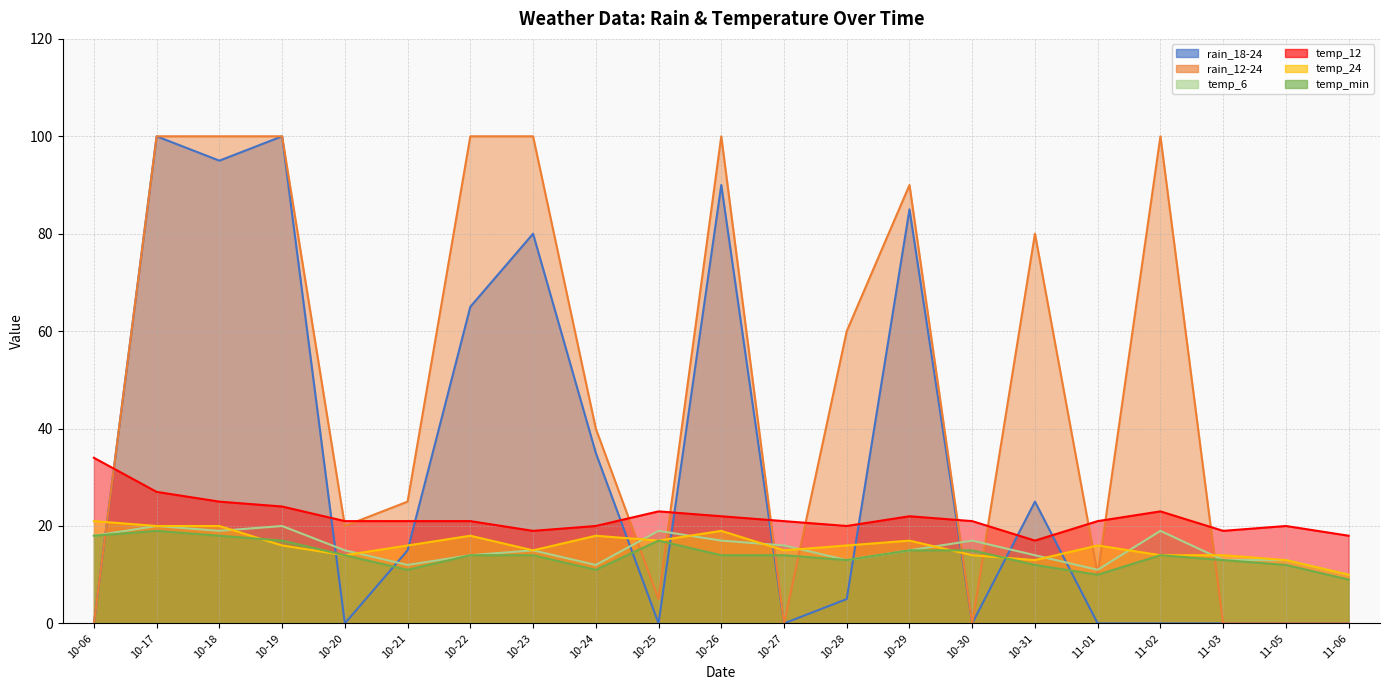

Reading left to right, extract all data points from this chart.

rain_18-24: 10-06=0	10-17=100	10-18=95	10-19=100	10-20=0	10-21=15	10-22=65	10-23=80	10-24=35	10-25=0	10-26=90	10-27=0	10-28=5	10-29=85	10-30=0	10-31=25	11-01=0	11-02=0	11-03=0	11-05=0	11-06=0
rain_12-24: 10-06=0	10-17=100	10-18=100	10-19=100	10-20=20	10-21=25	10-22=100	10-23=100	10-24=40	10-25=5	10-26=100	10-27=0	10-28=60	10-29=90	10-30=0	10-31=80	11-01=10	11-02=100	11-03=0	11-05=0	11-06=0
temp_6: 10-06=18	10-17=20	10-18=19	10-19=20	10-20=15	10-21=12	10-22=14	10-23=15	10-24=12	10-25=19	10-26=17	10-27=16	10-28=13	10-29=15	10-30=17	10-31=14	11-01=11	11-02=19	11-03=13	11-05=13	11-06=10
temp_12: 10-06=34	10-17=27	10-18=25	10-19=24	10-20=21	10-21=21	10-22=21	10-23=19	10-24=20	10-25=23	10-26=22	10-27=21	10-28=20	10-29=22	10-30=21	10-31=17	11-01=21	11-02=23	11-03=19	11-05=20	11-06=18
temp_24: 10-06=21	10-17=20	10-18=20	10-19=16	10-20=14	10-21=16	10-22=18	10-23=15	10-24=18	10-25=17	10-26=19	10-27=15	10-28=16	10-29=17	10-30=14	10-31=13	11-01=16	11-02=14	11-03=14	11-05=13	11-06=10
temp_min: 10-06=18	10-17=19	10-18=18	10-19=17	10-20=14	10-21=11	10-22=14	10-23=14	10-24=11	10-25=17	10-26=14	10-27=14	10-28=13	10-29=15	10-30=15	10-31=12	11-01=10	11-02=14	11-03=13	11-05=12	11-06=9